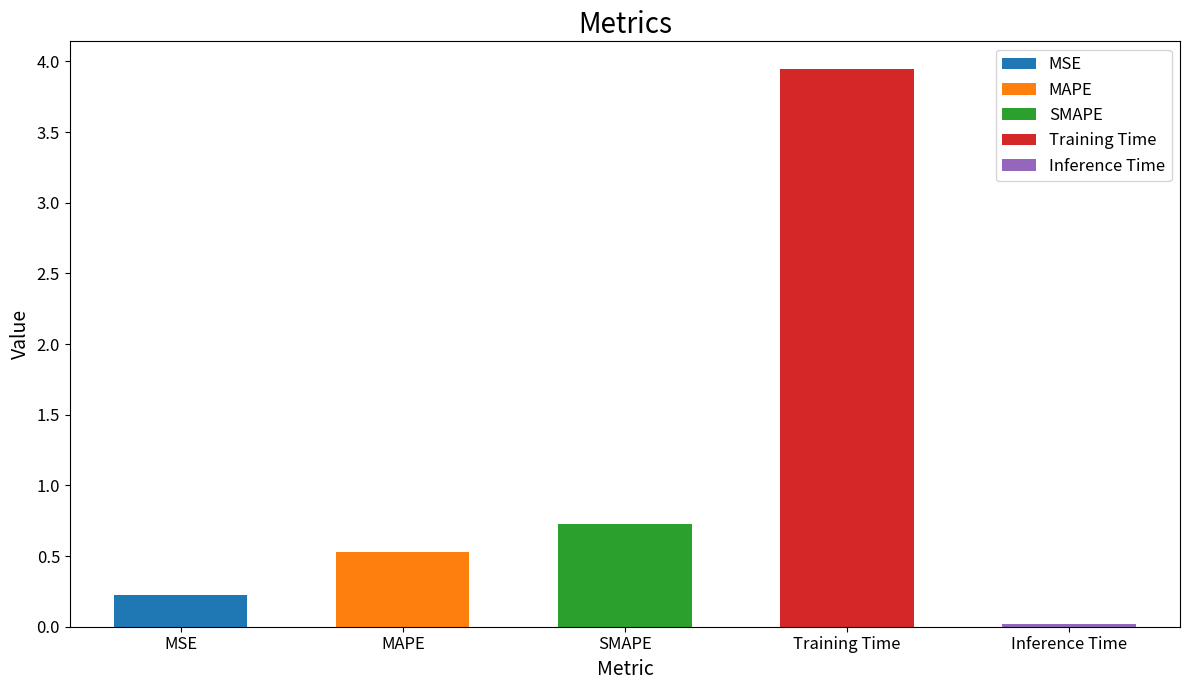

Reading right to left, what are all the values shown in this chart?

0.0	3.9	0.7	0.5	0.2